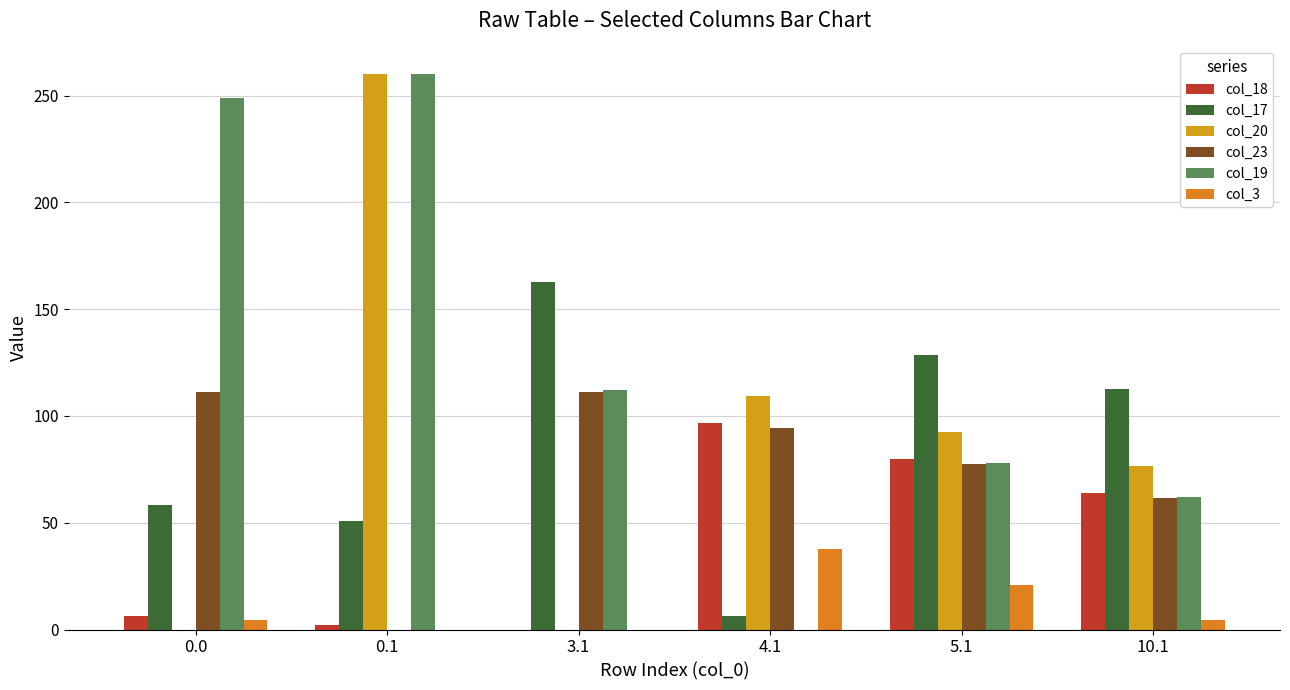

What is the difference between the highest and lowest values at 0.1?

260.0